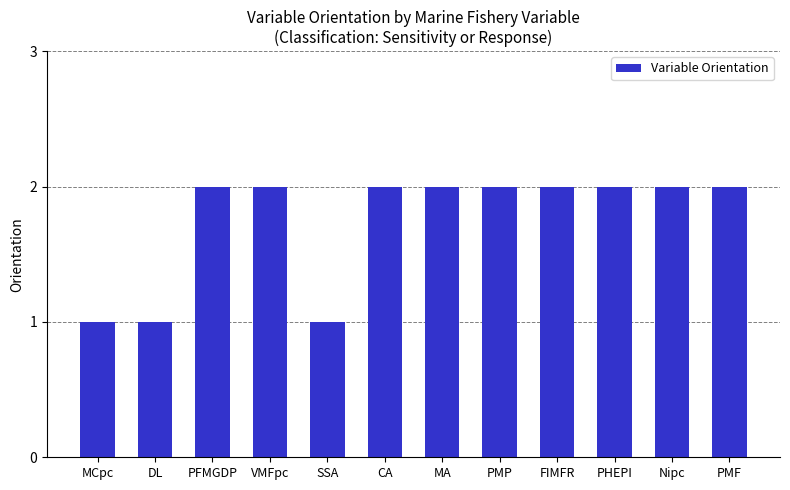

What is the maximum value shown in the chart?

2